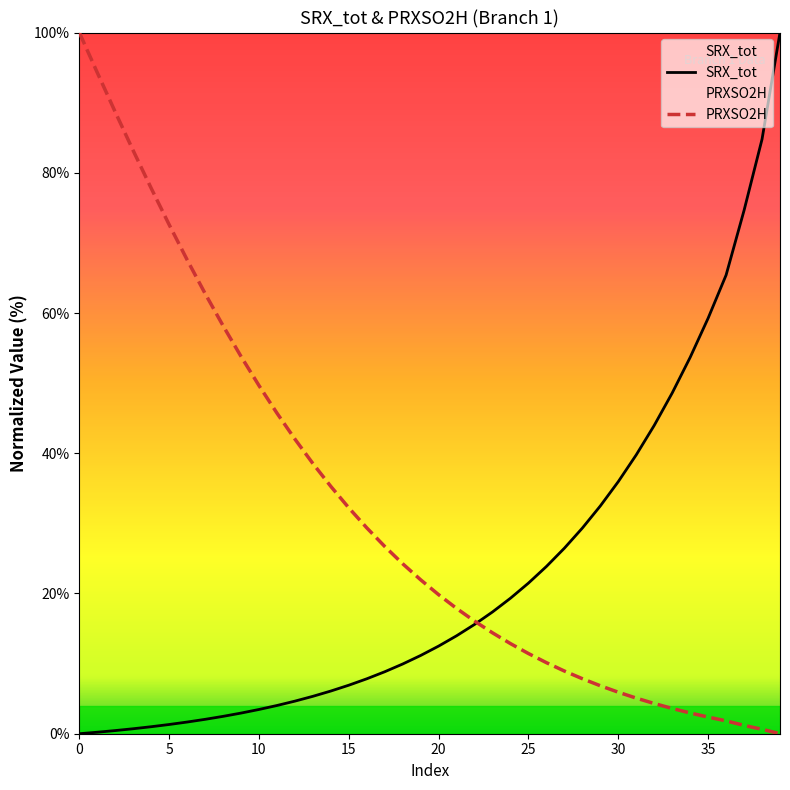

What is the maximum value for SRX_tot?

100.0